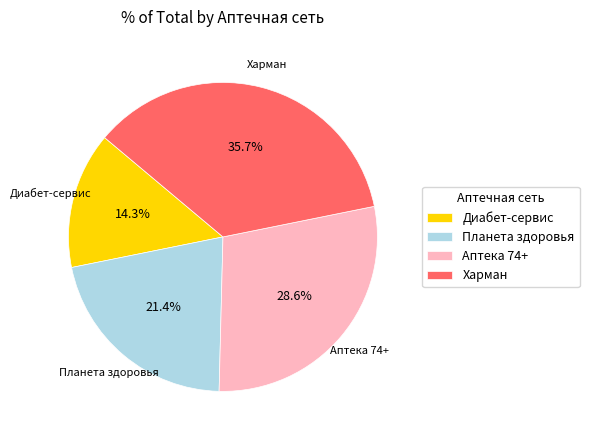

Rank the categories by value from highest to lowest.

Харман, Аптека 74+, Планета здоровья, Диабет-сервис